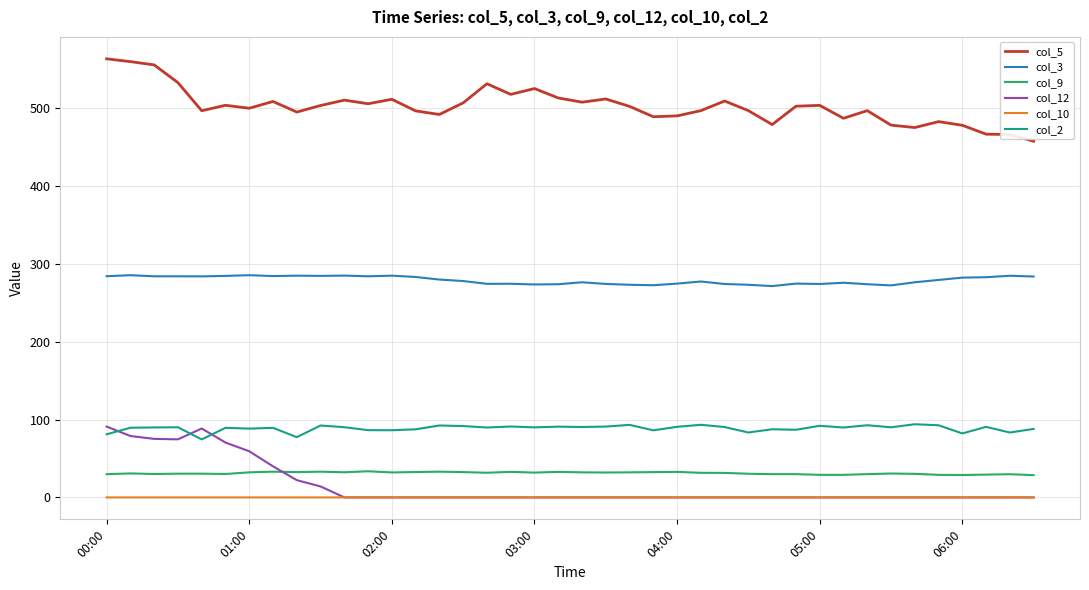

True or false: col_3 and col_10 intersect in this chart.

False